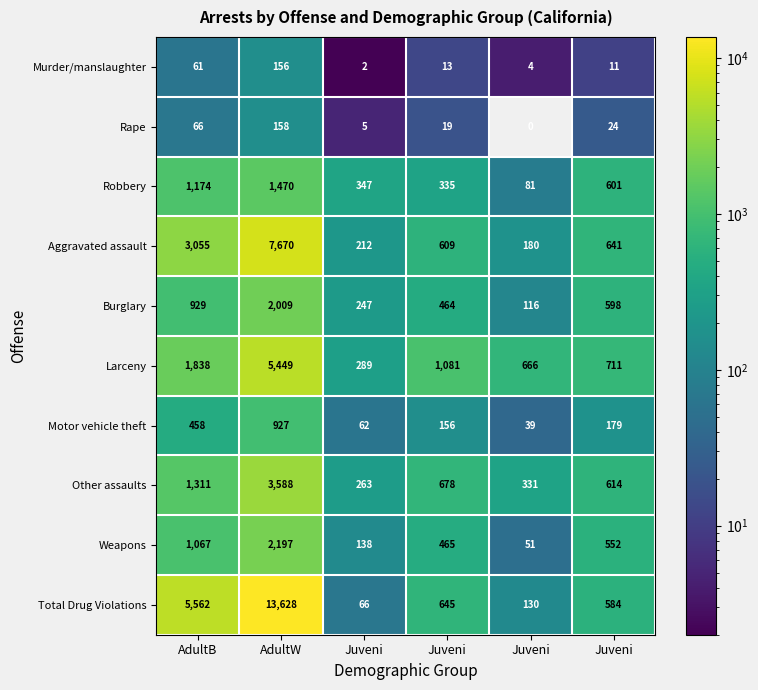

How many distinct data groups are displayed?

10